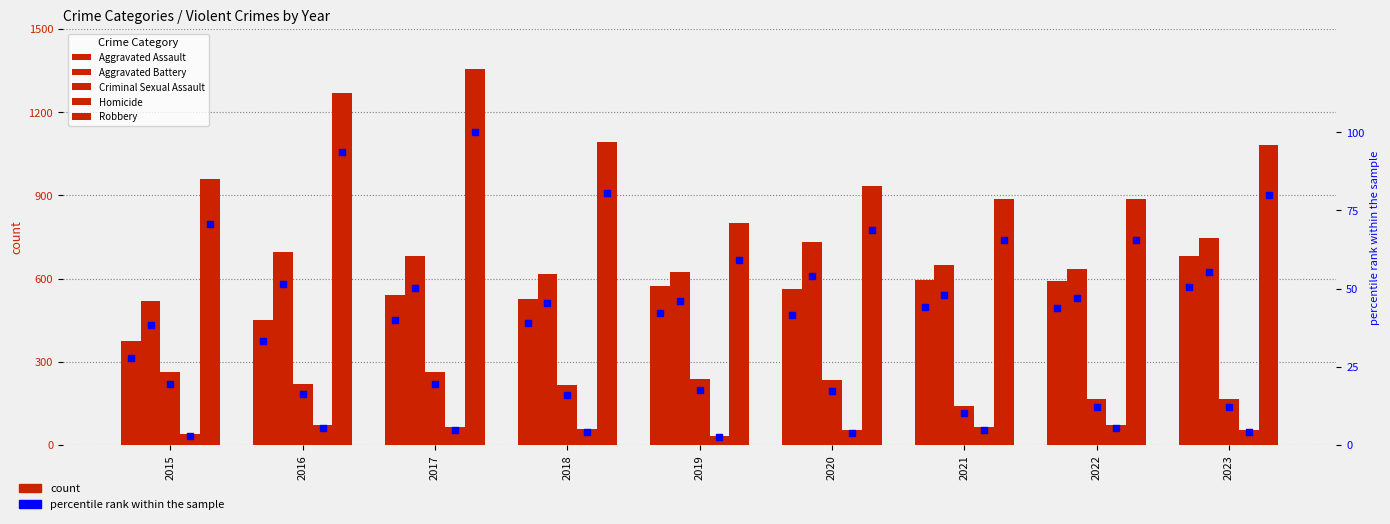

At how many categories does at least one series exceed 617?

9